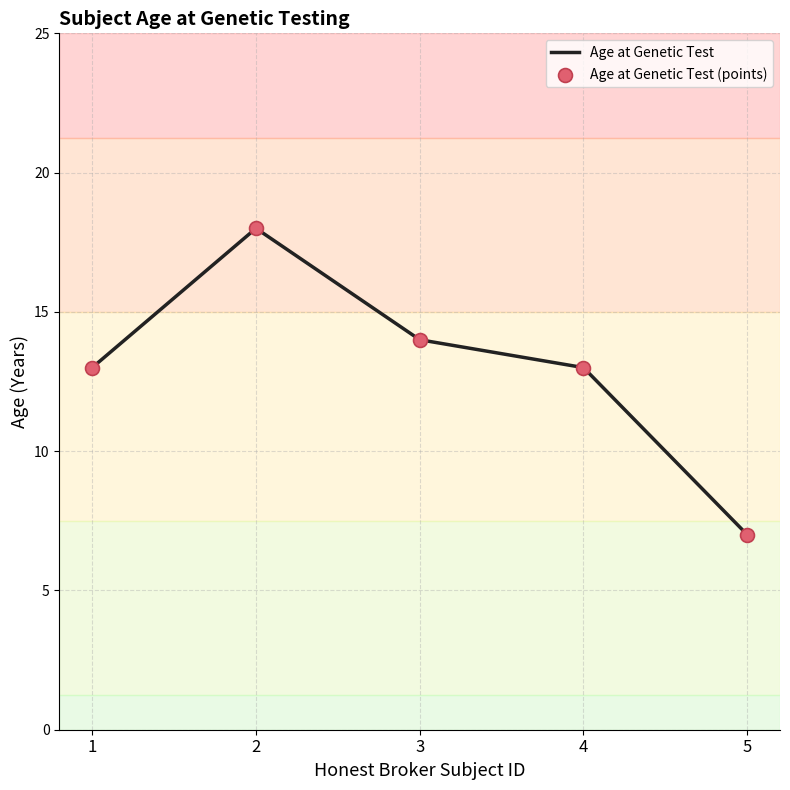

Which has a higher value, 3 or 5?

3